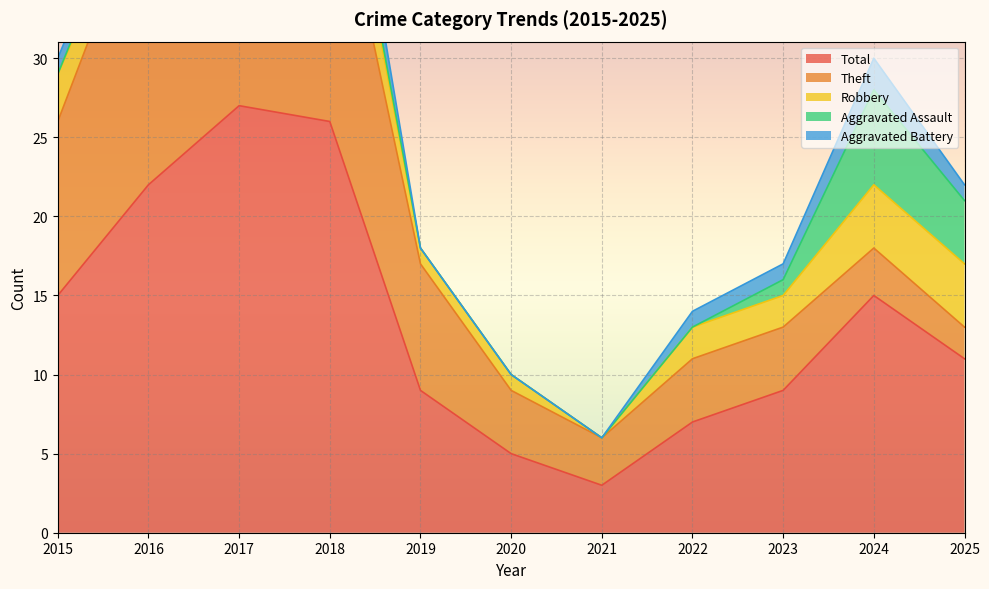

Is the value of Total at 2023 greater than the value of Aggravated Battery at 2017?

Yes